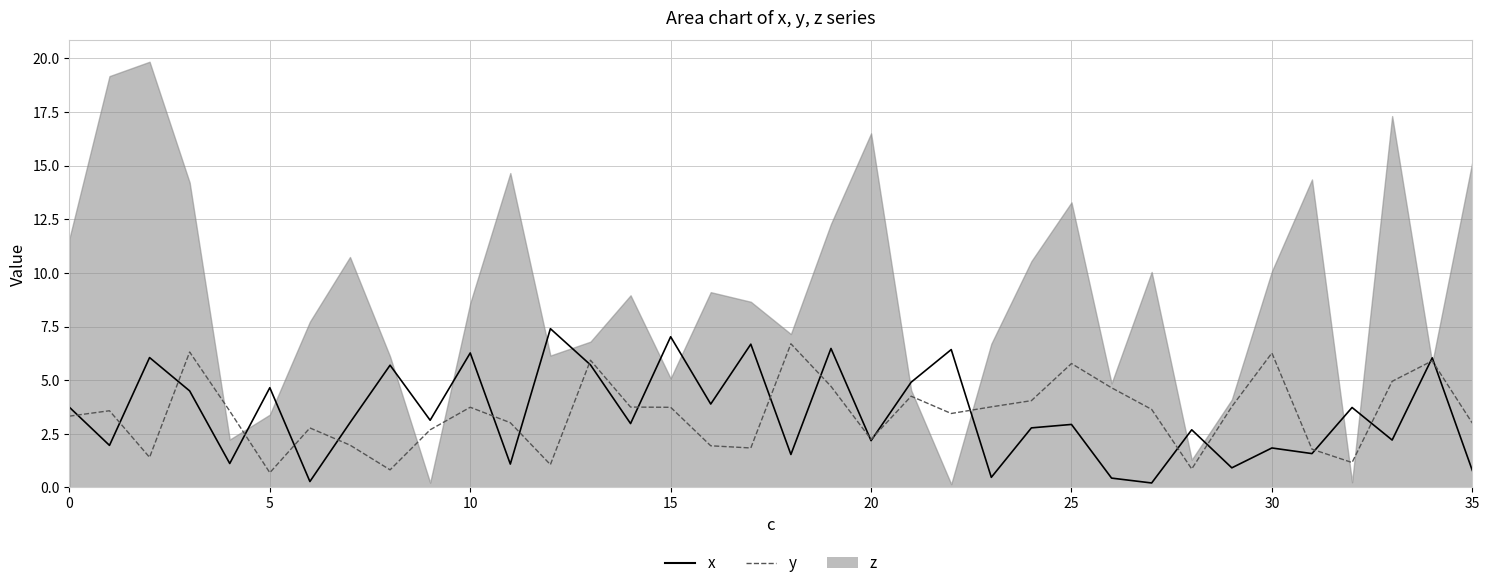

What is the minimum value shown in the chart?

0.2